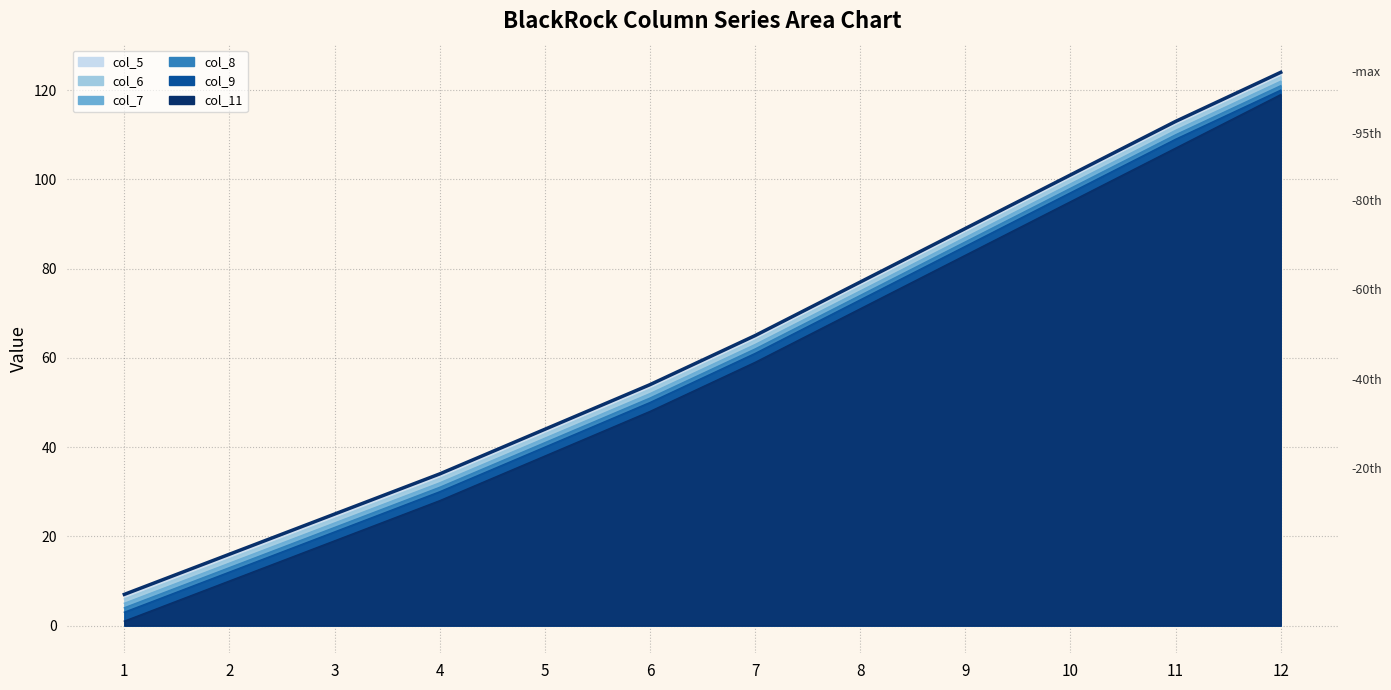

How many values are below 65?

6